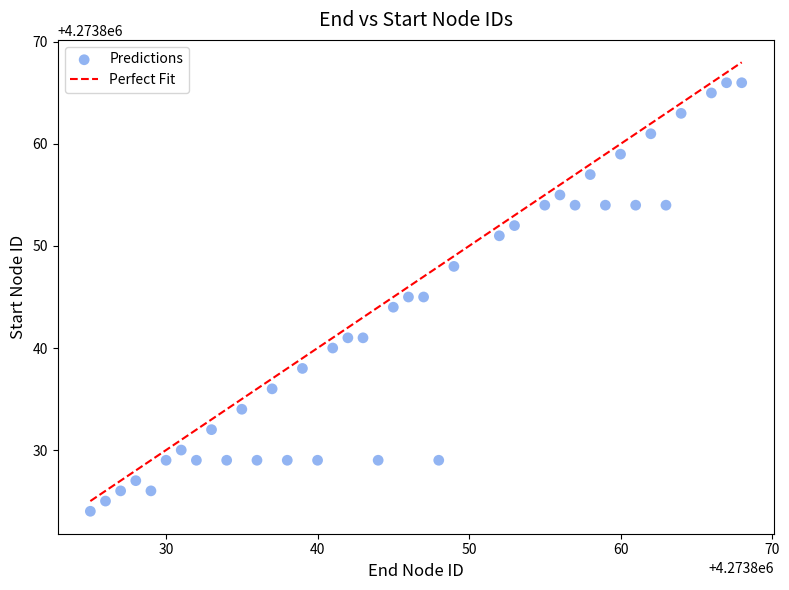

What is the range of Y values (max minus min)?

42